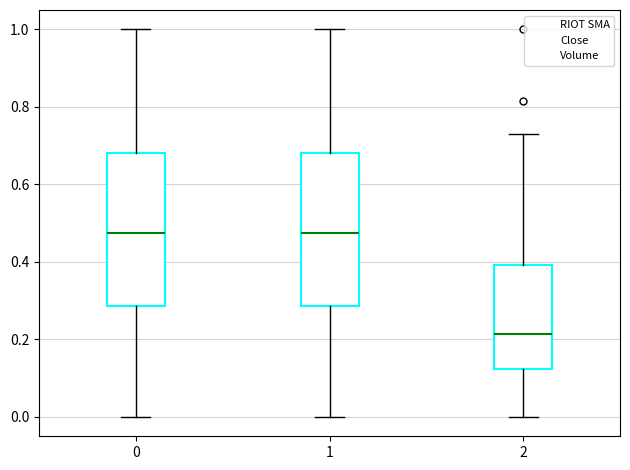

Which box has the lowest median line?

2